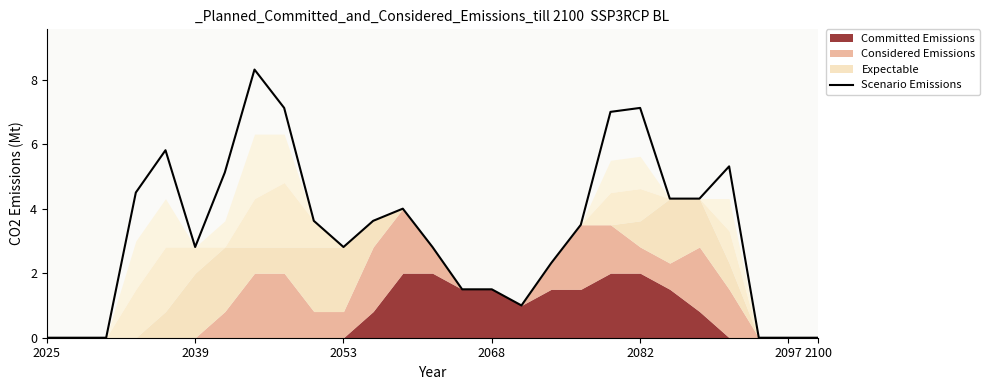

How many interior local valleys (lower than both neighbors) does the data have?

3